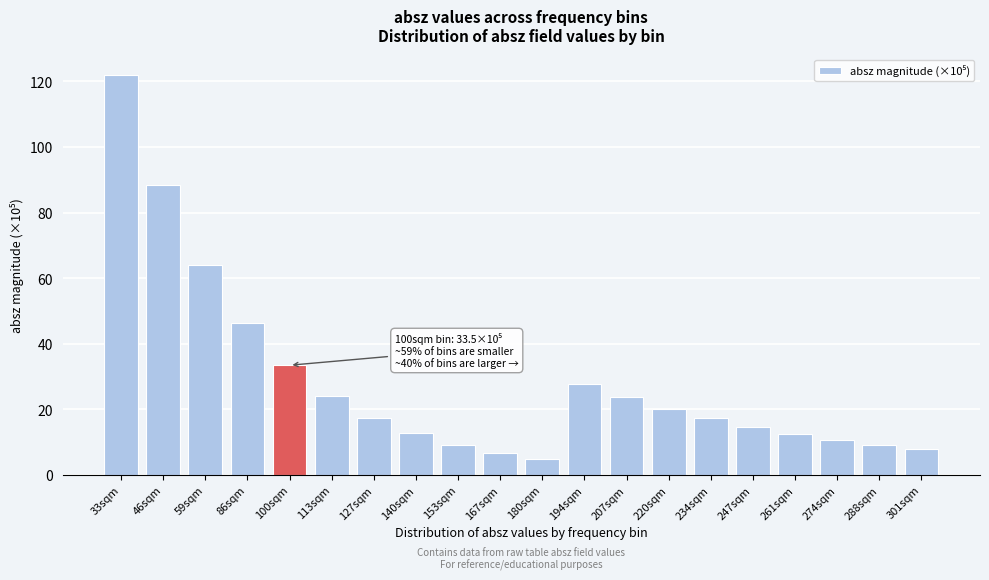

What is the sum of all values?

573.1